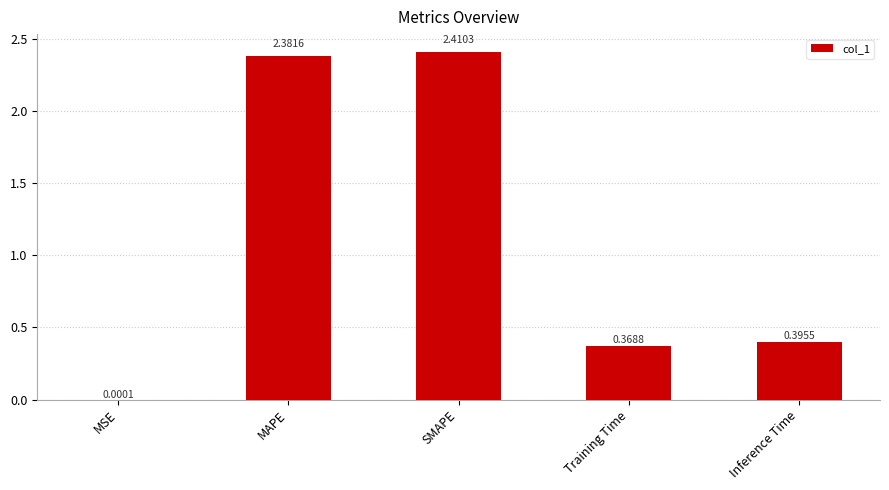

Between SMAPE and MSE, which is larger?

SMAPE